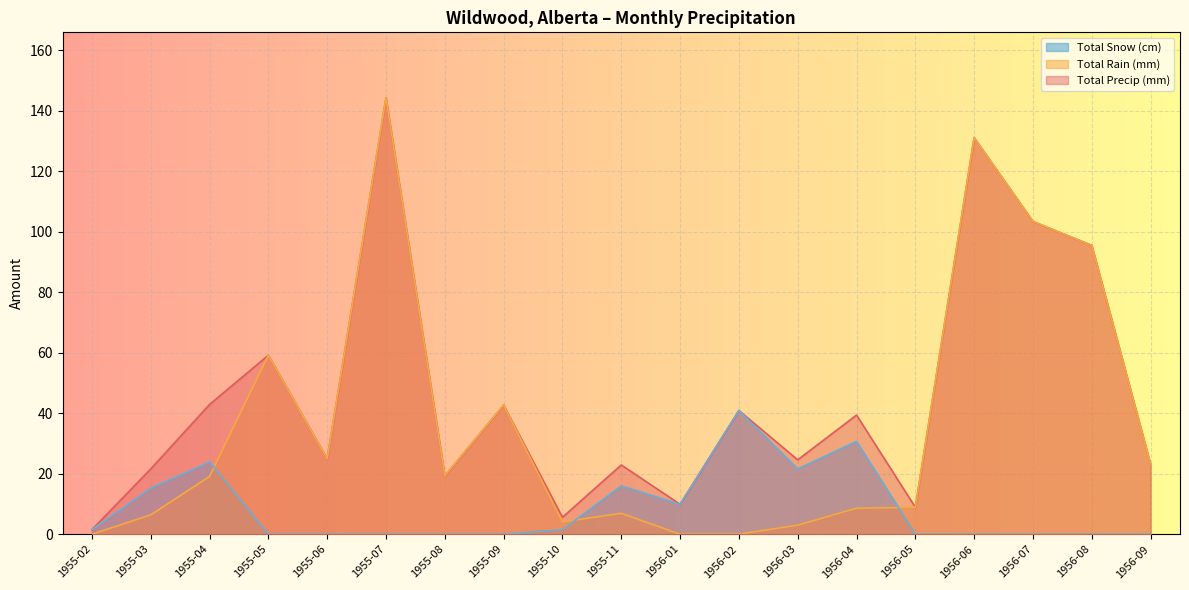

List the labels in order of Total Rain (mm) value, smallest first.

1955-02, 1956-01, 1956-02, 1956-03, 1955-10, 1955-03, 1955-11, 1956-04, 1956-05, 1955-04, 1955-08, 1956-09, 1955-06, 1955-09, 1955-05, 1956-08, 1956-07, 1956-06, 1955-07